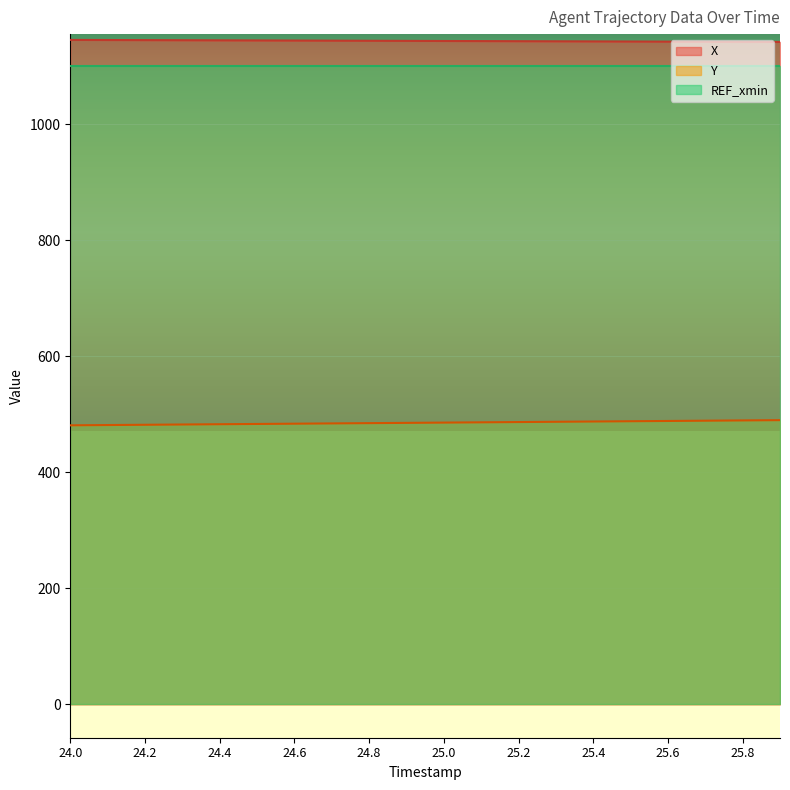

Where is Y nearest to the value 485?

24.9